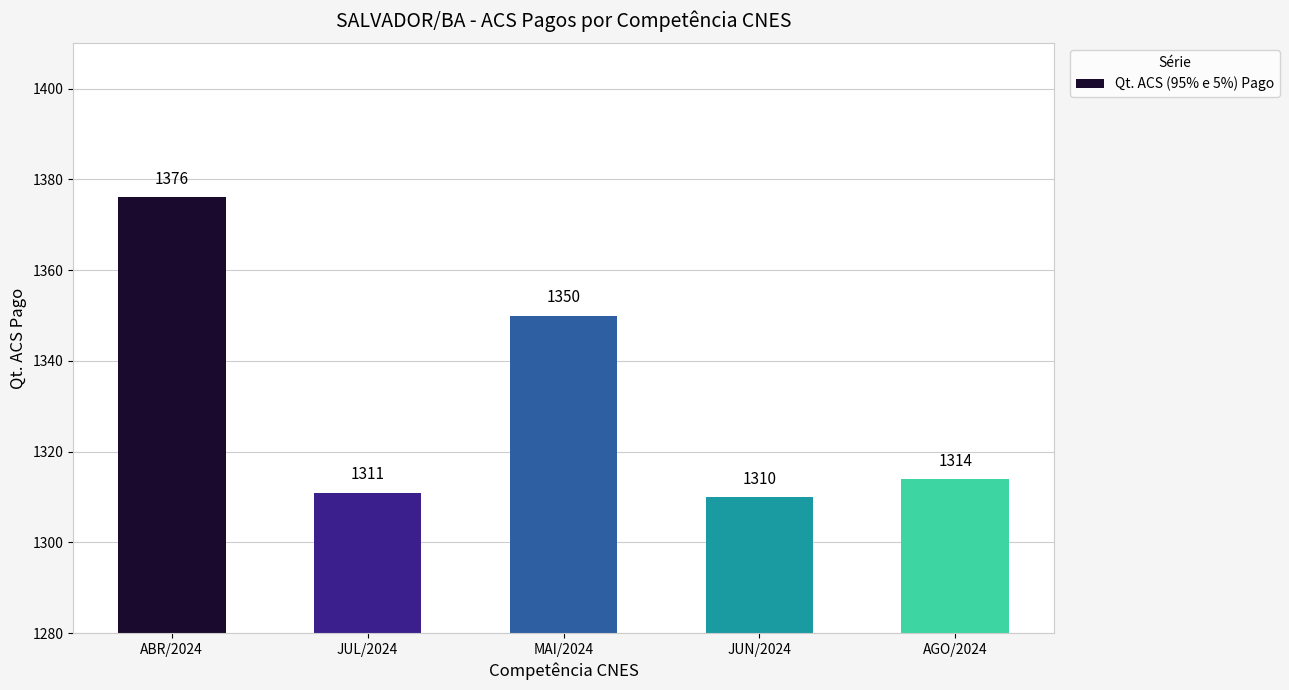

Reading right to left, extract all data points from this chart.

1314	1310	1350	1311	1376